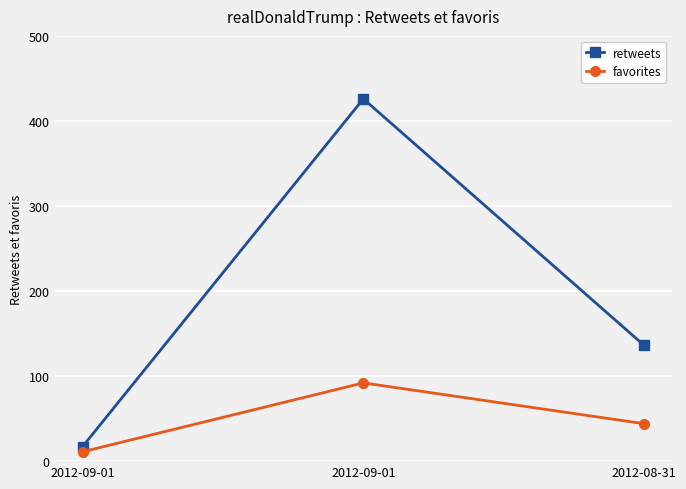

Does the chart have visible grid lines?

Yes